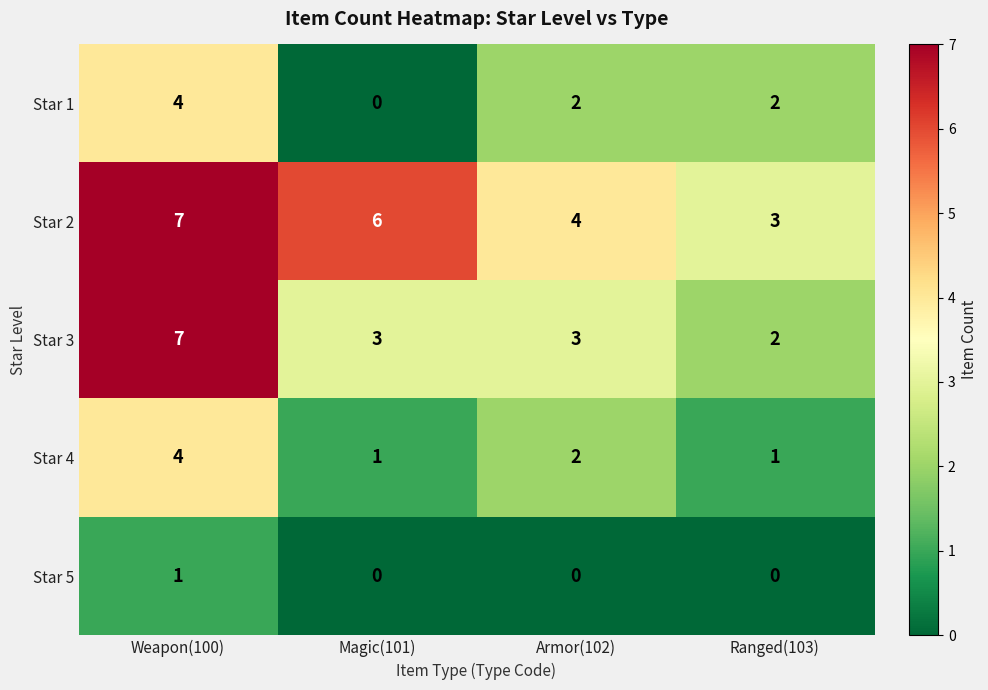

The Star 2 series shows 2 at Armor(102). True or false?

False